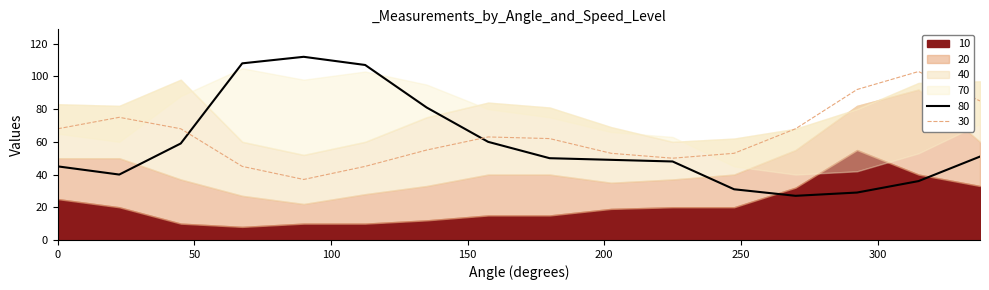

Rank the series at 0 from highest to lowest value.

40, 30, 70, 20, 80, 10